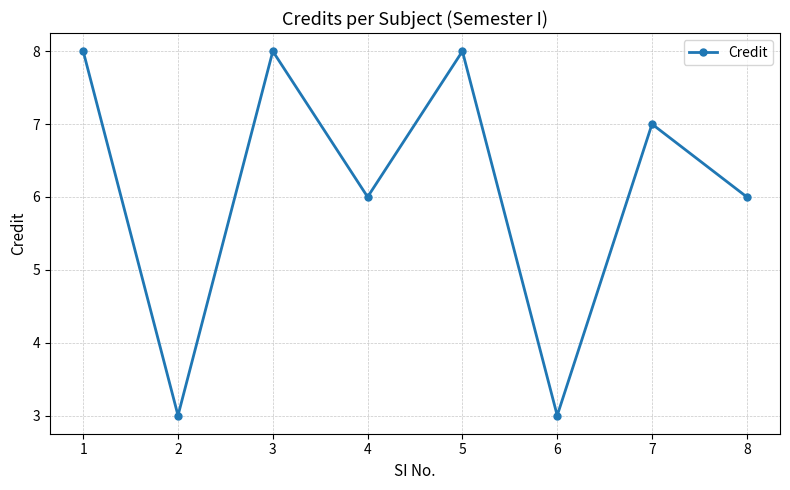

What is the value of the 1st point from the left?

8